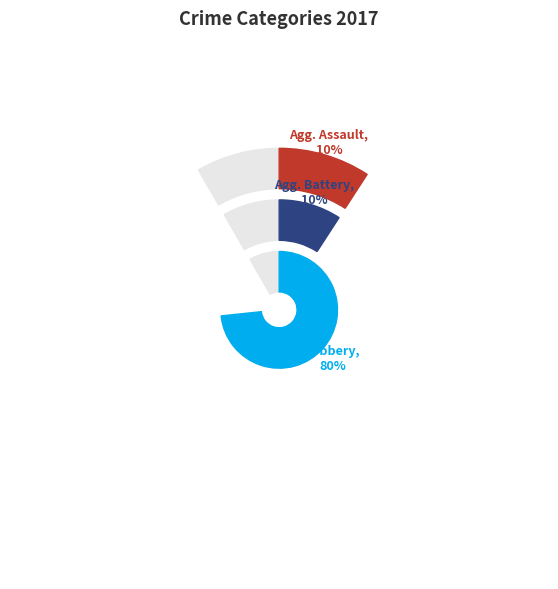

What is the majority slice?

Robbery